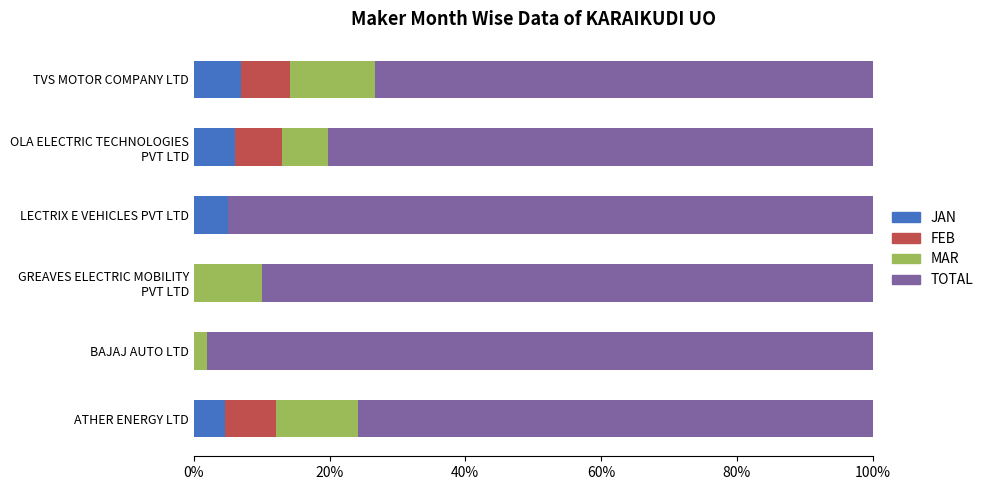

The JAN series shows 3.8 at BAJAJ AUTO LTD. True or false?

False